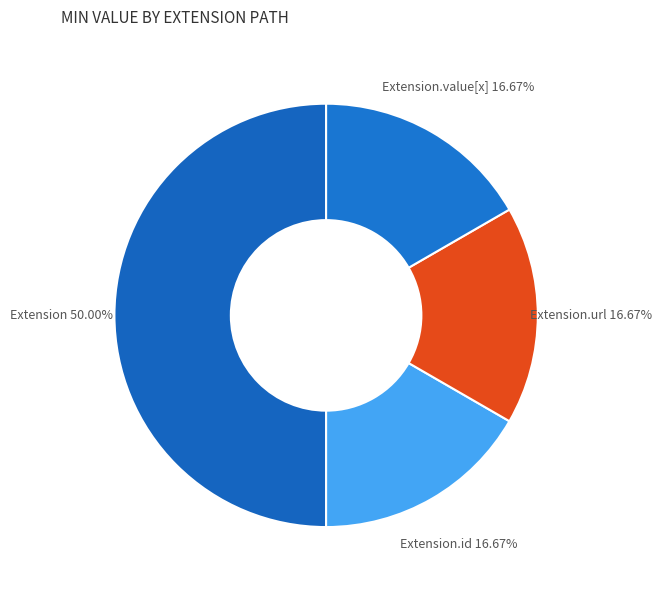

Combined, do Extension.value[x] and Extension.id account for over 50%?

No